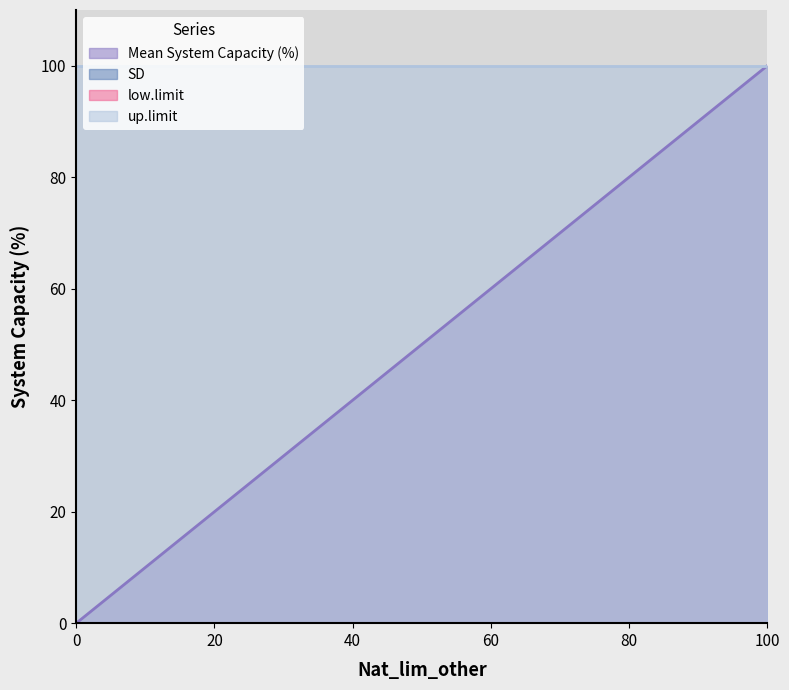

Which category has the highest value across all series?

100